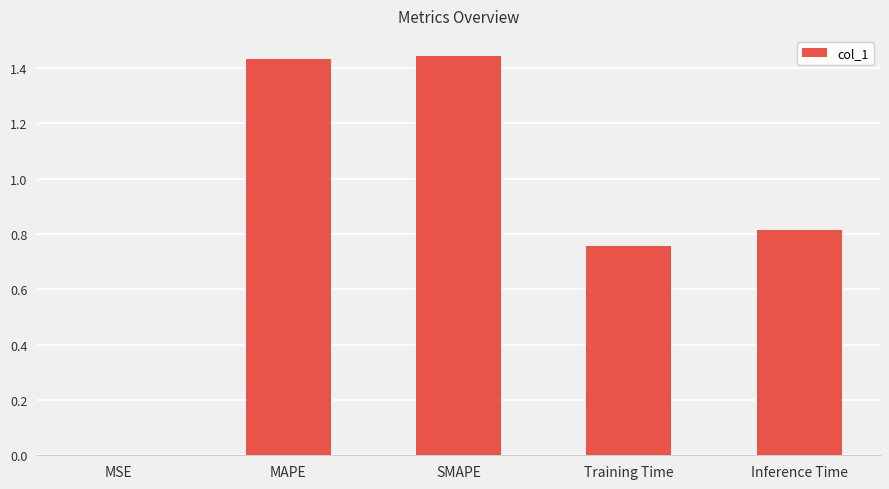

What is the change in value from SMAPE to Inference Time?

-0.6